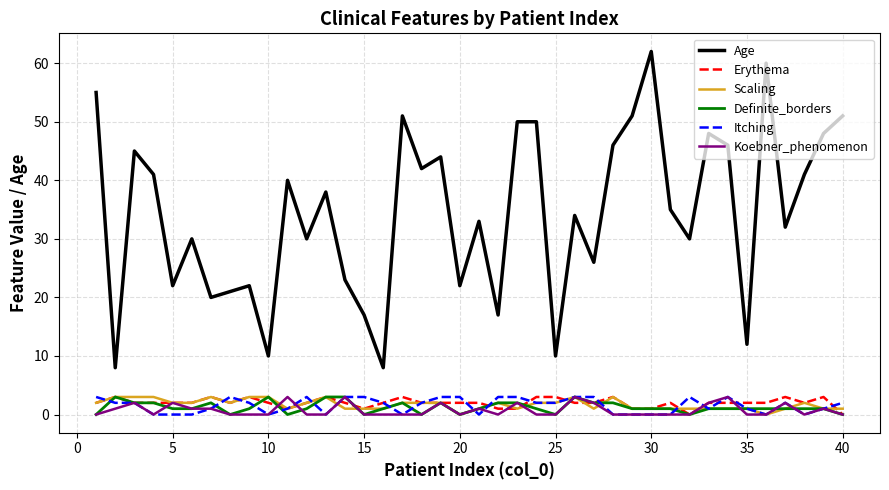

True or false: Itching has more than 0 interior local peaks.

True